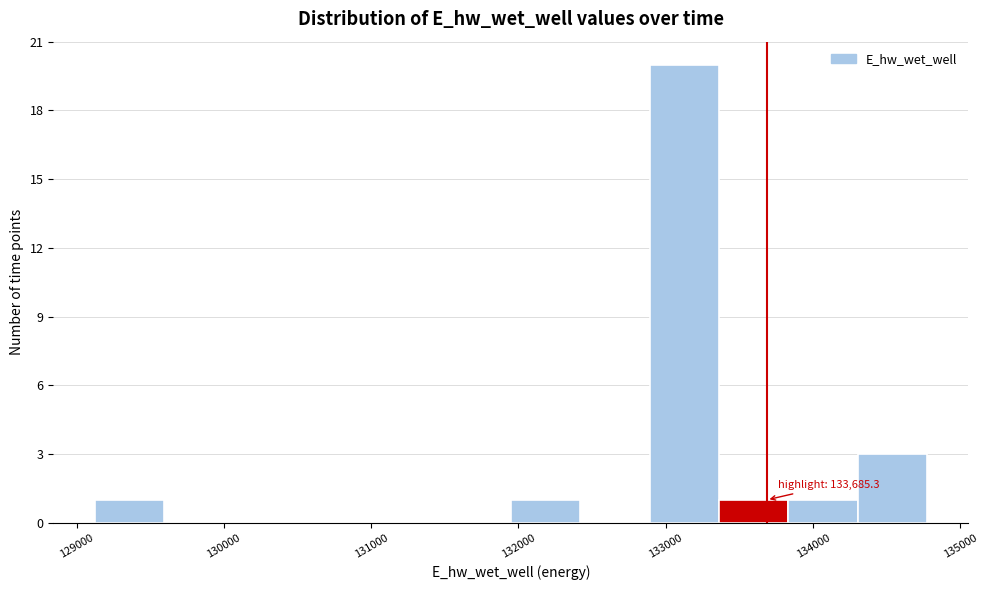

Over which range of the x-axis is the bar tallest?

132900 to 133400